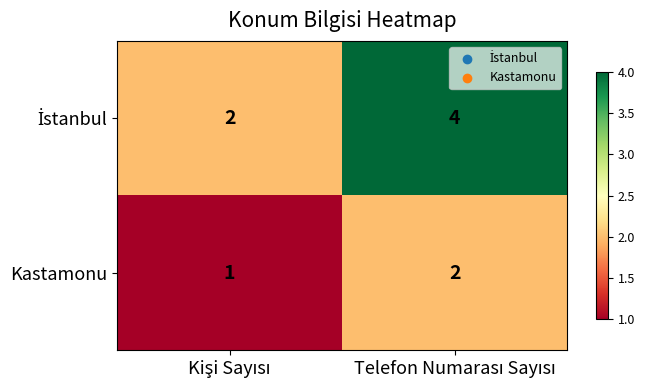

What is the sum of all Kastamonu values?

3